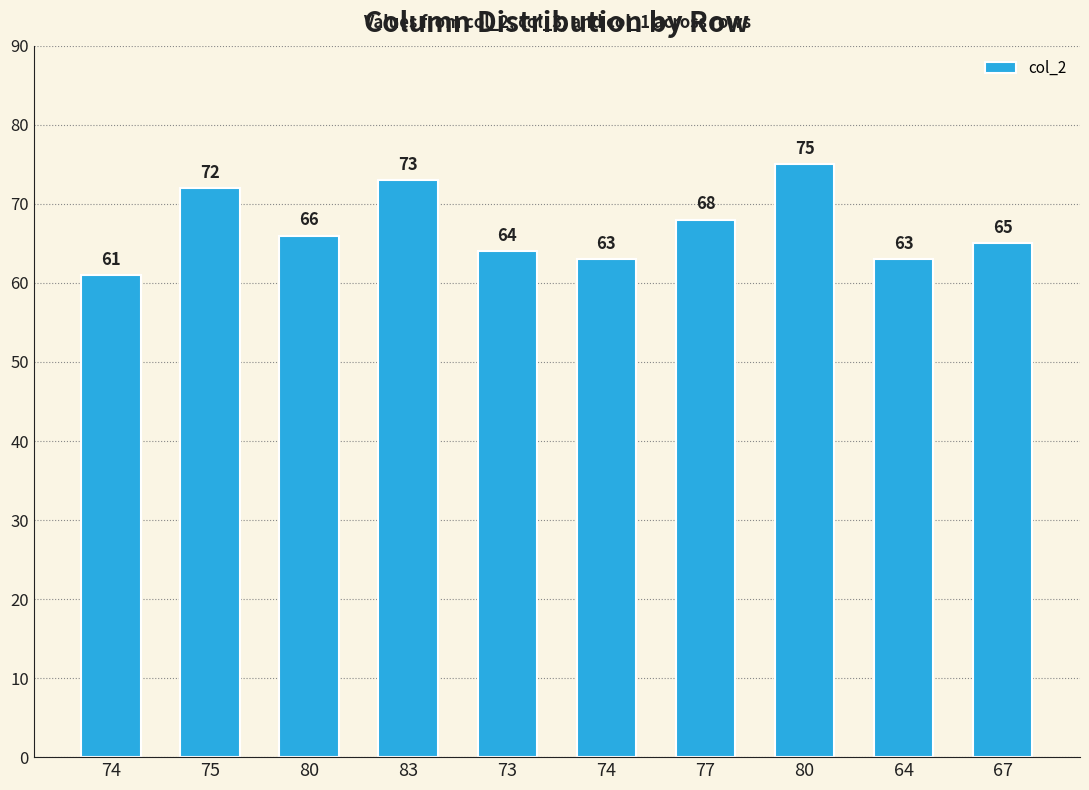

How many values are below 66?

5